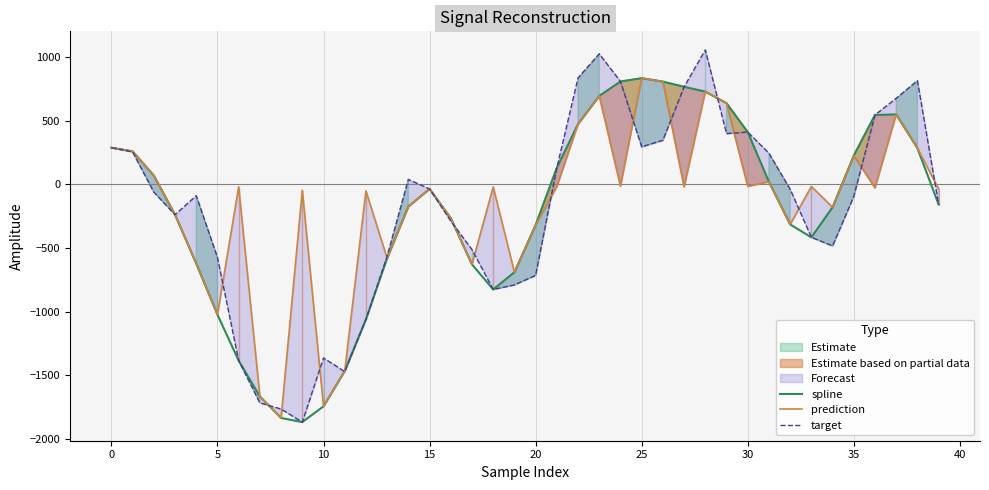

How many values in spline are above zero?

18